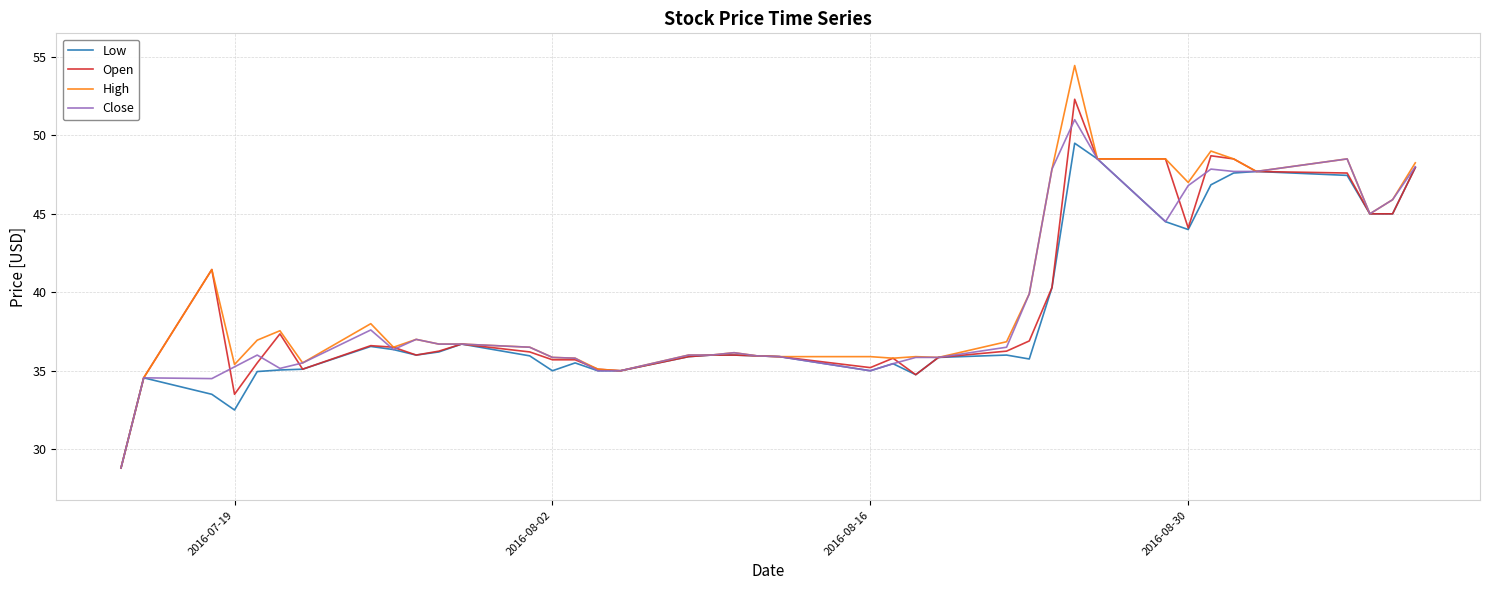

What is the minimum value shown in the chart?

28.8